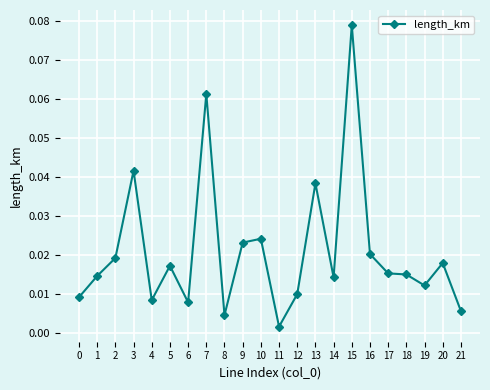

Which has a higher value, 14 or 15?

15